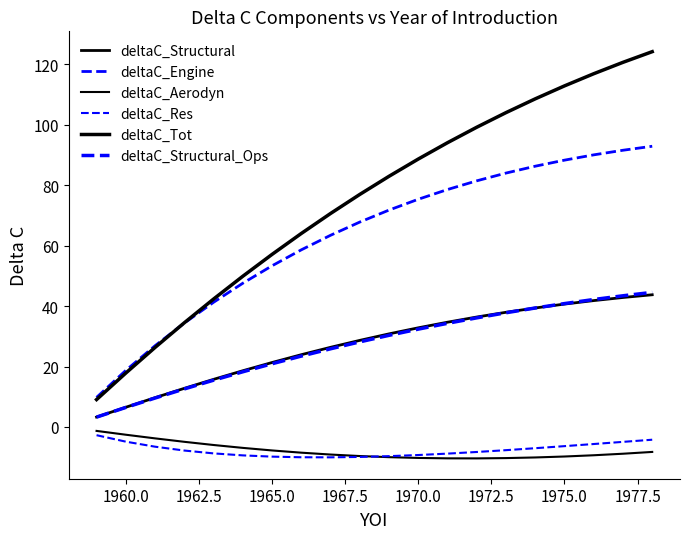

How many values in the deltaC_Tot series exceed 82?

10